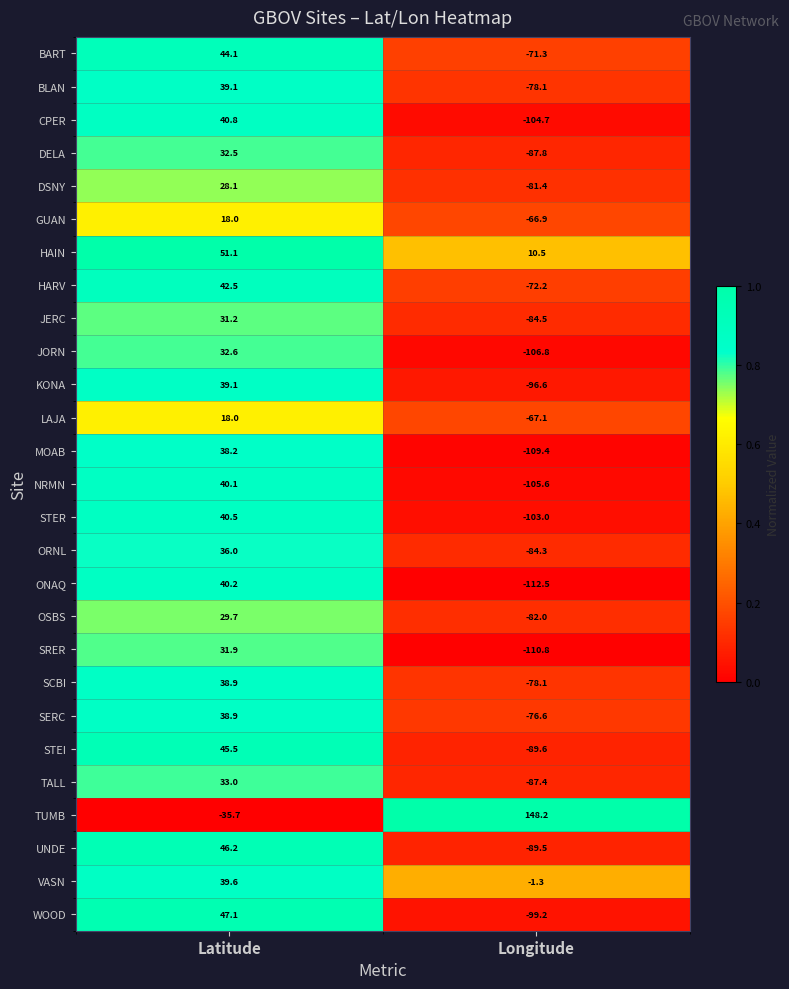

What is the approximate value of DSNY at Longitude?

-81.4